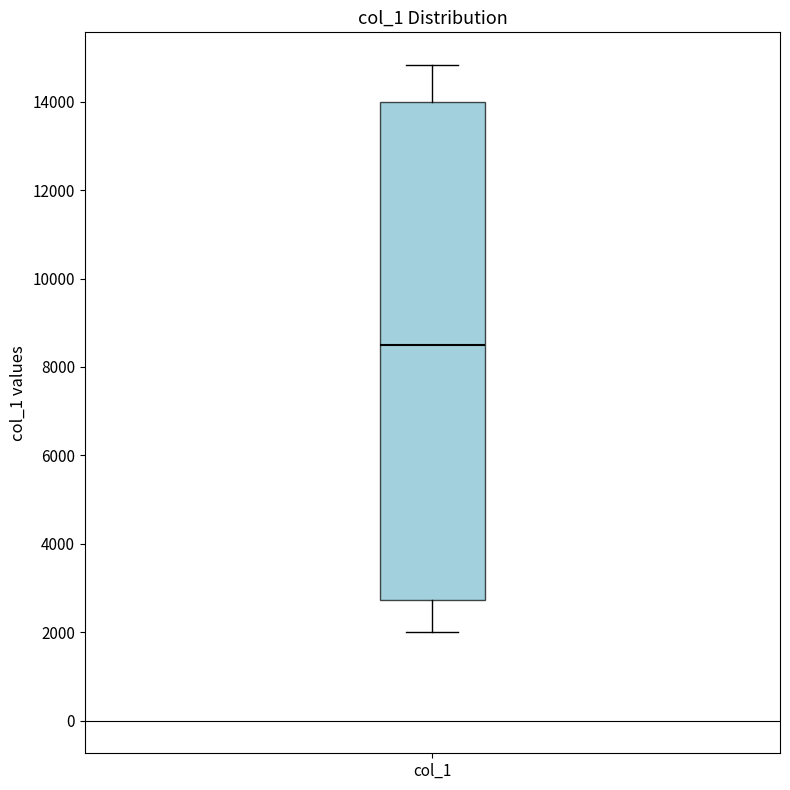

Read this box plot against the y-axis: the position of the median line, the range covered by the box, and the ends of both whiskers. The values are not printed on the chart, so give them approximately, as read against the axis.

median 8600, box 2800 to 14000, whiskers 2000 to 14800